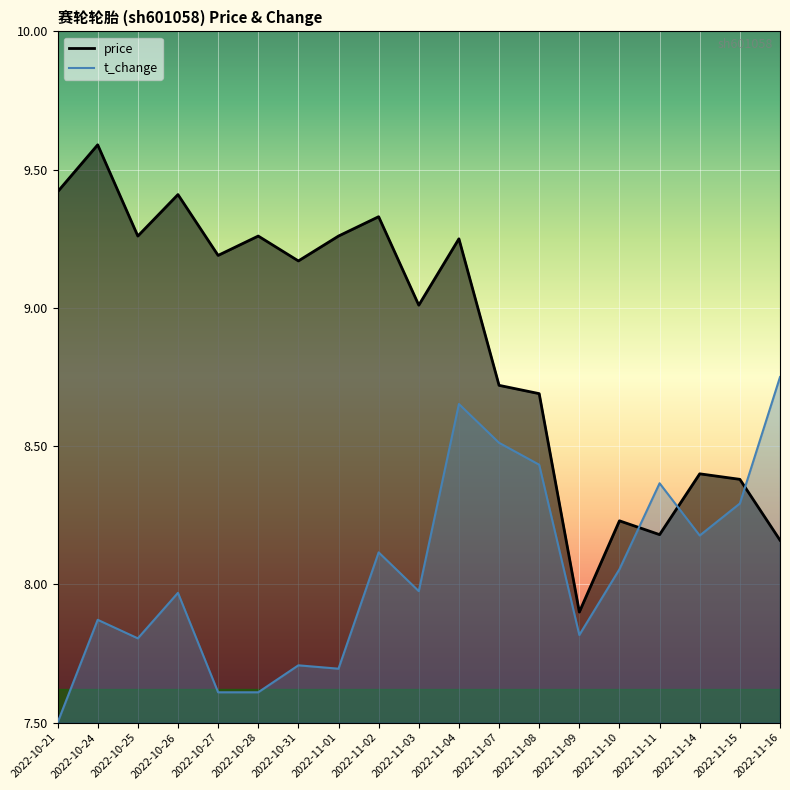

In t_change, how many points are higher than both neighbors (excluding endpoints)?

6